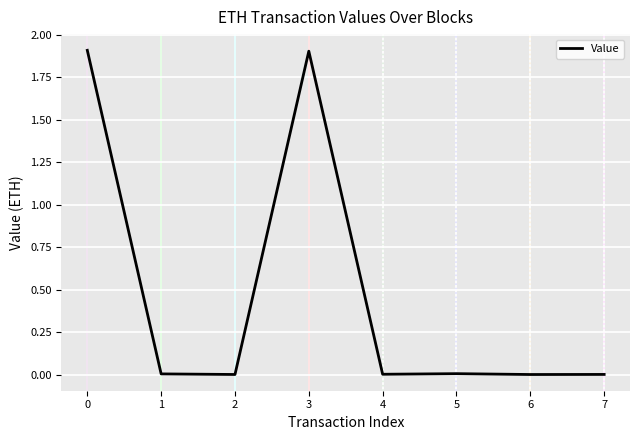

True or false: the data has more than 2 interior local peaks.

False